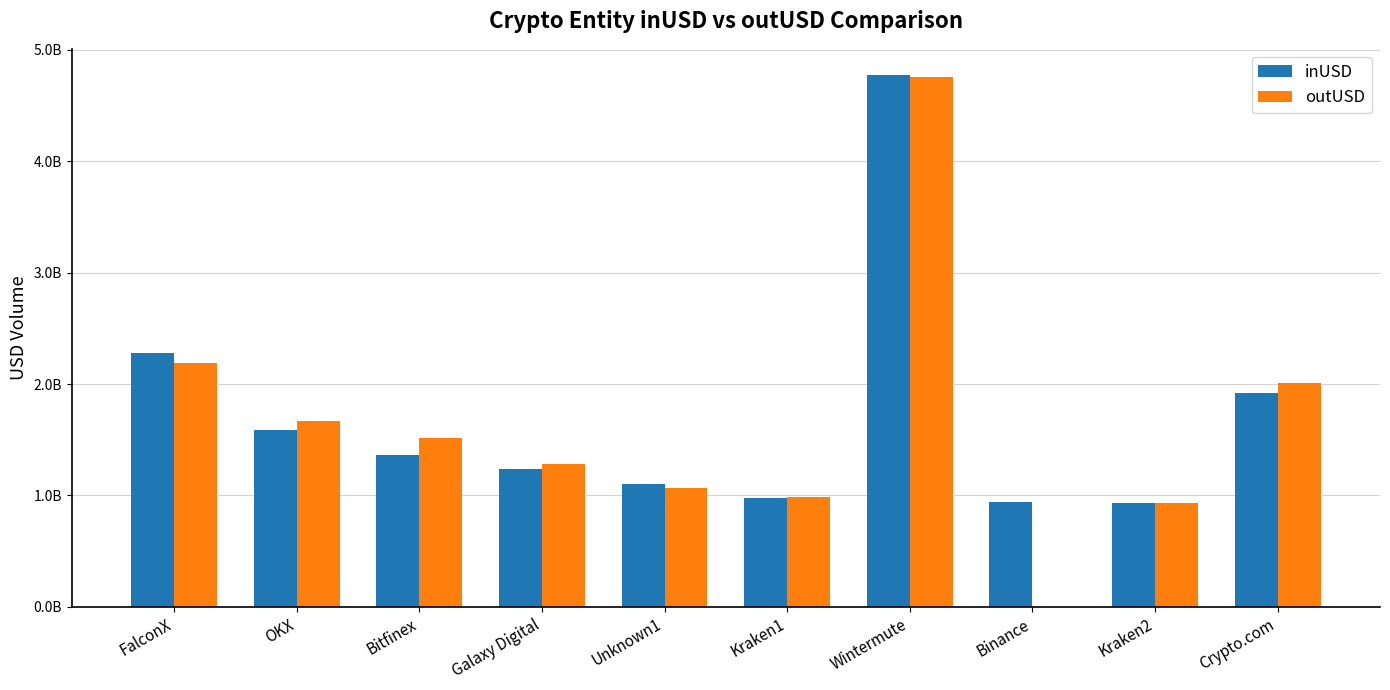

What are all the series names shown in the legend?

inUSD, outUSD